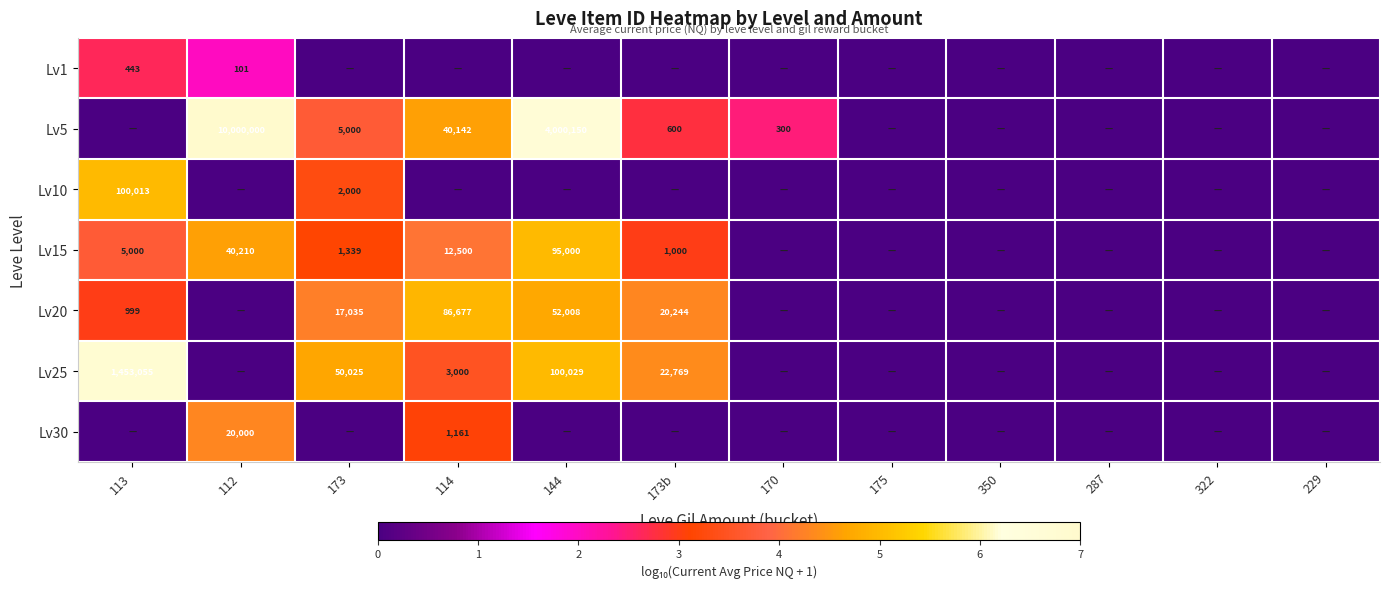

The Lv1 series shows 101 at 112. True or false?

True